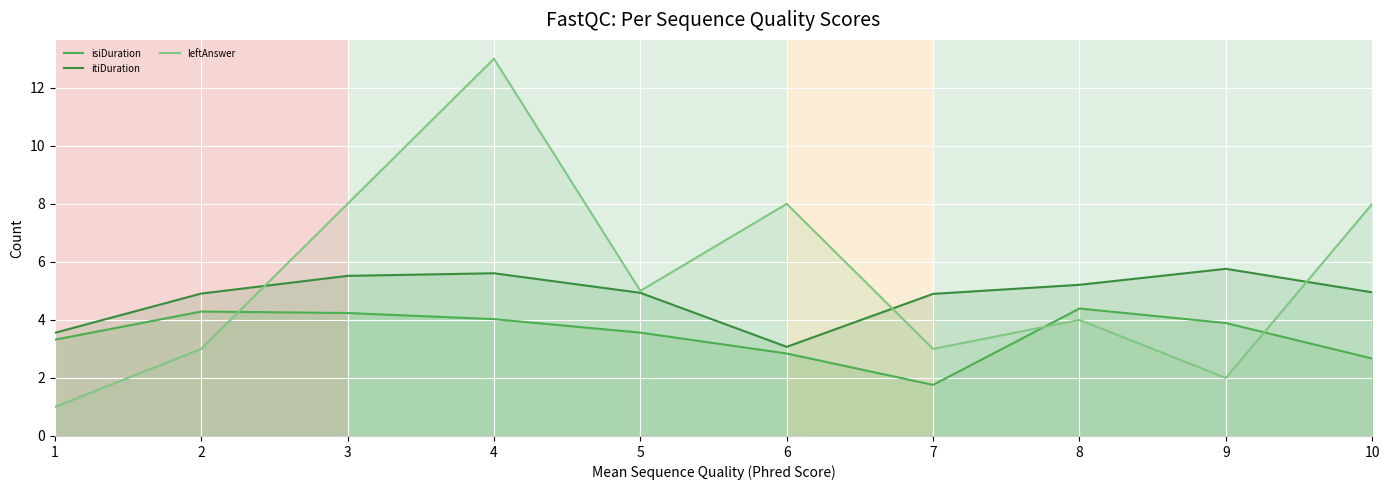

What is the value of the itiDuration point at the 1st from the left?

3.6